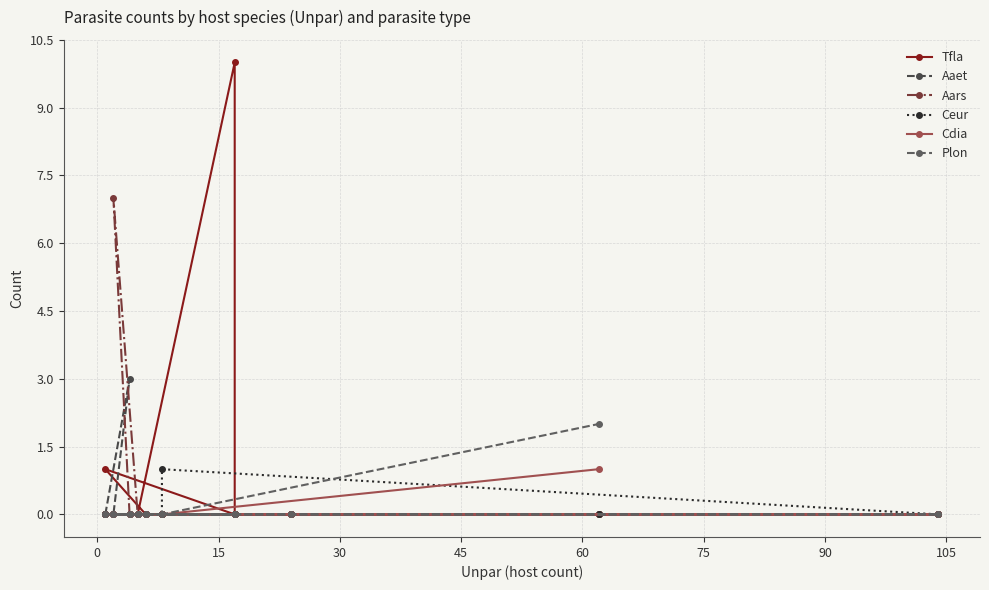

How many lines are shown in the chart?

6